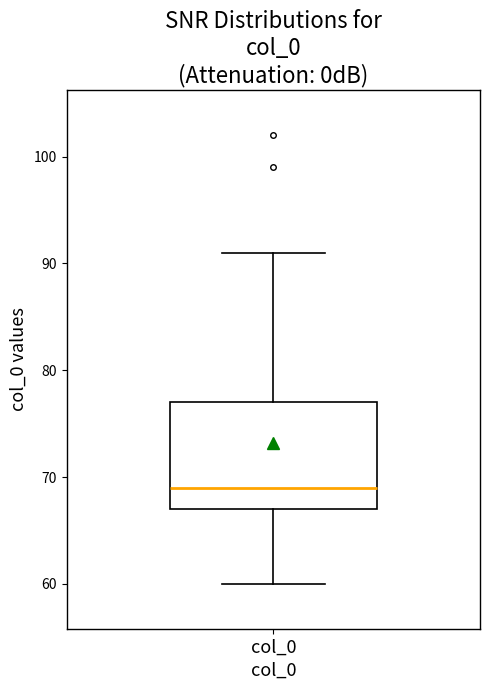

Where is the upper edge of the box for col_0 on the y-axis? The values are not printed on the chart, so give them approximately, as read against the axis.

77